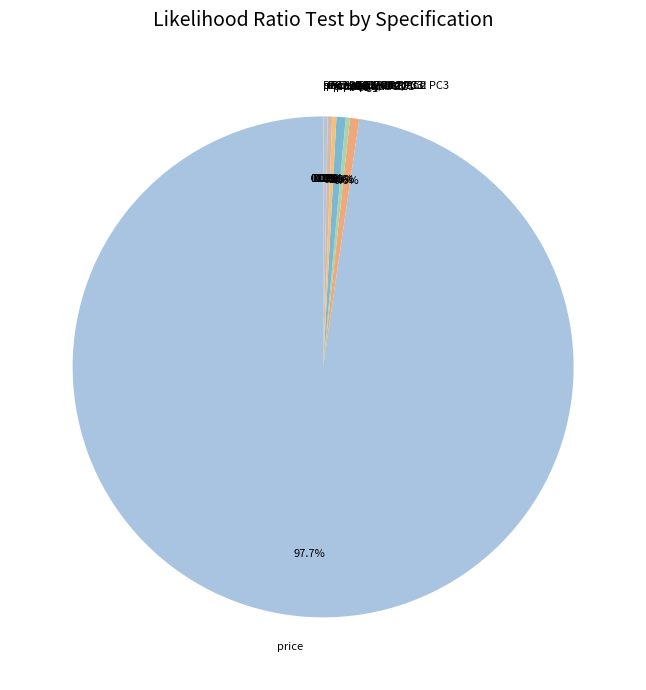

Which slice is the largest?

price